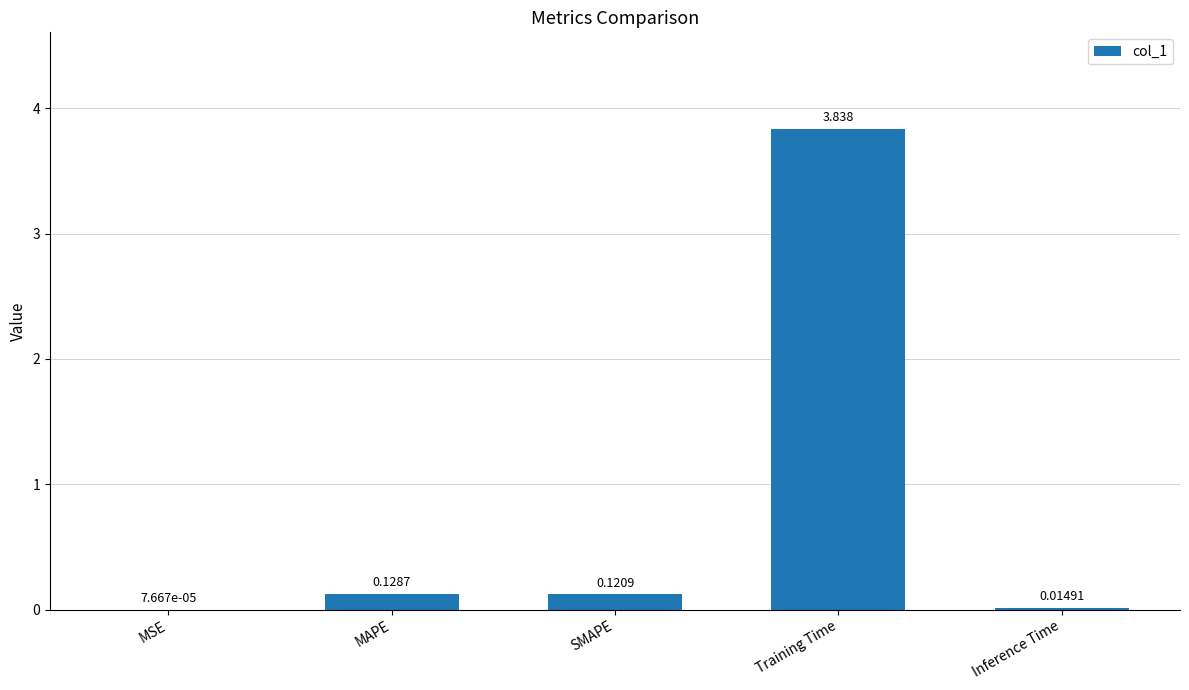

Which category has the highest value across all series?

Training Time